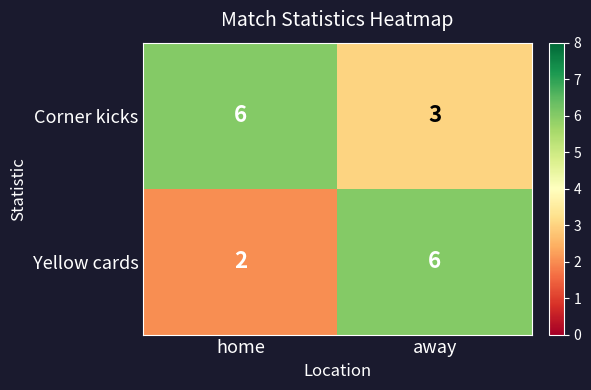

Which series changed the most between home and away?

Yellow cards